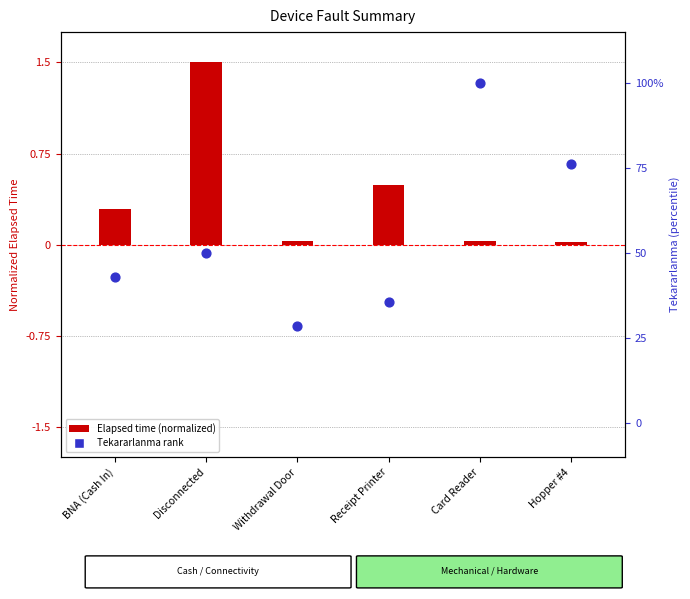

Which series contains the highest Y value?

Tekararlanma (%)